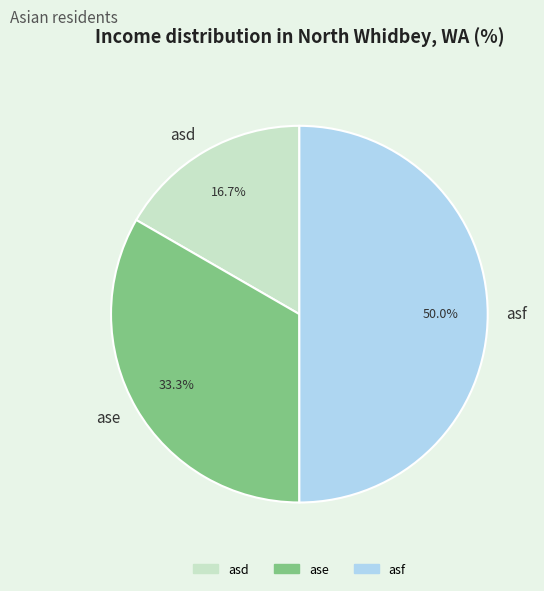

Approximately how many times larger is the value at ase compared to asd?

2.0